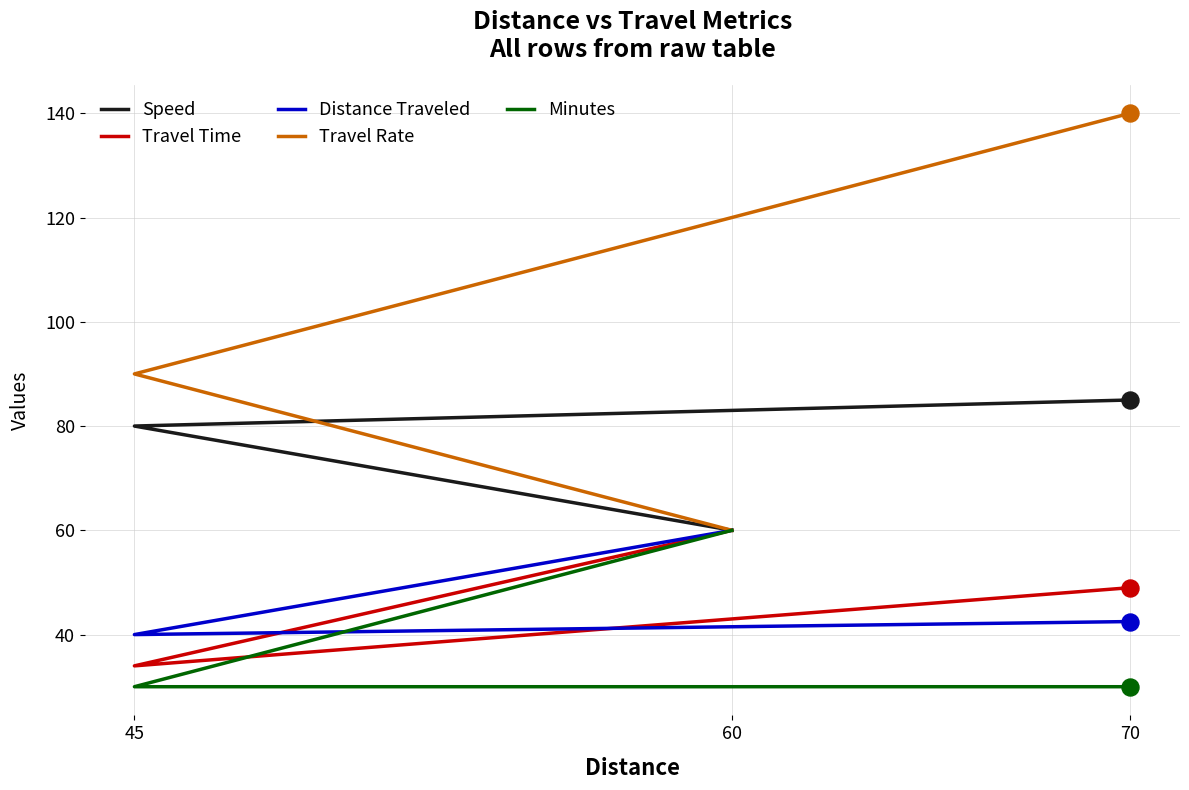

Which series reaches the minimum Y coordinate?

Minutes